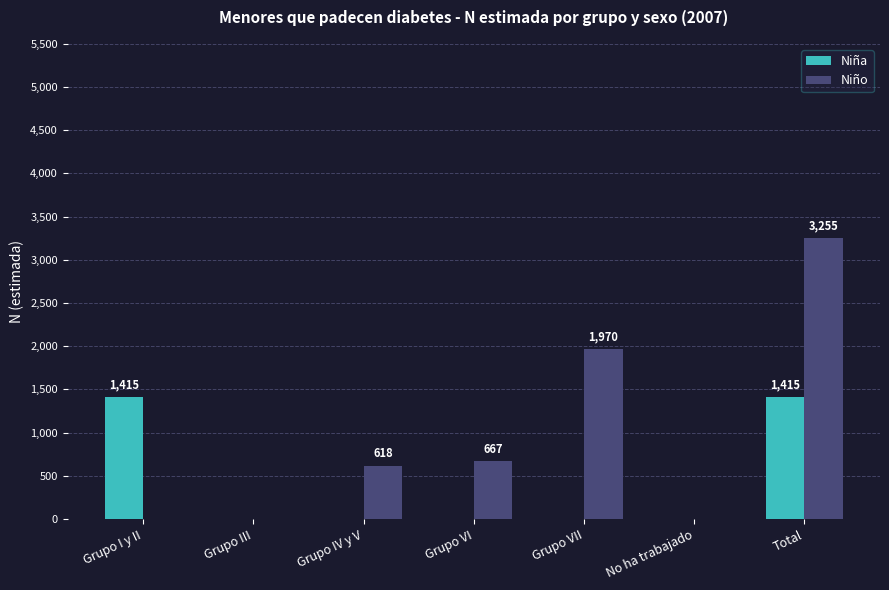

Which series has the widest spread of values?

Niño